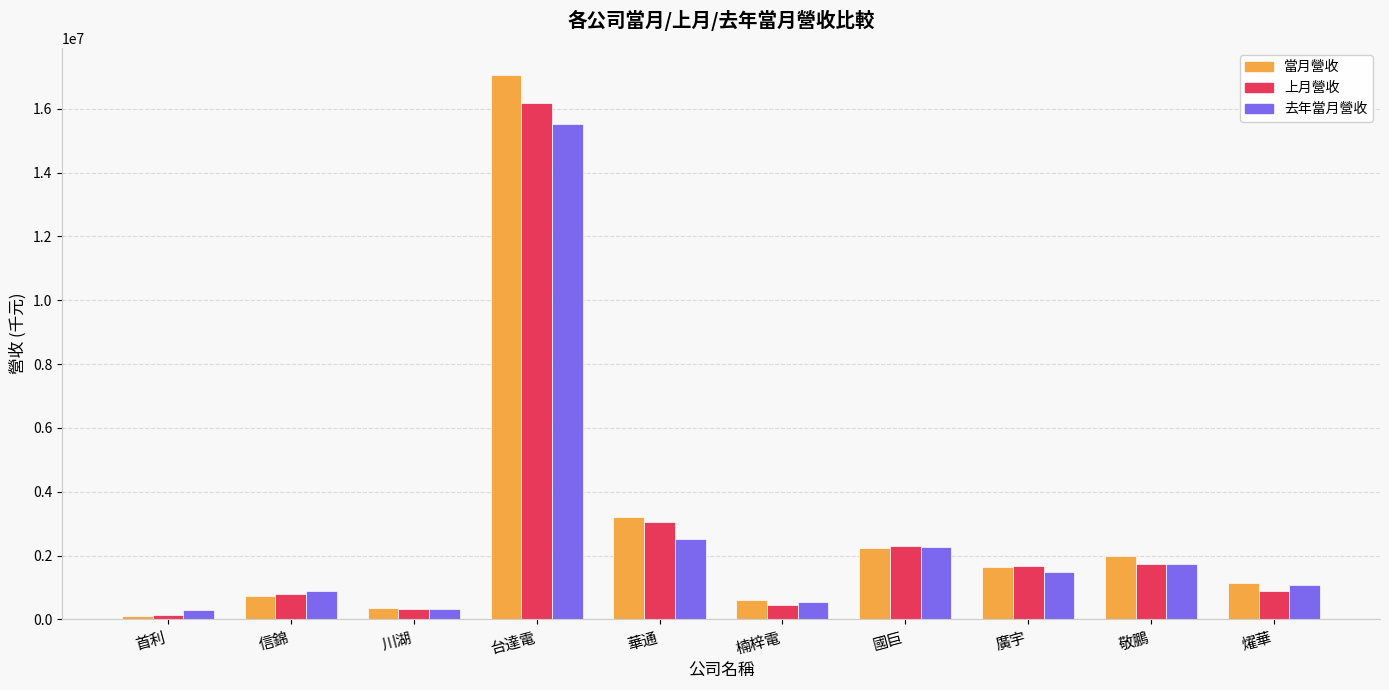

What is the highest value of the 當月營收 series?

17052255